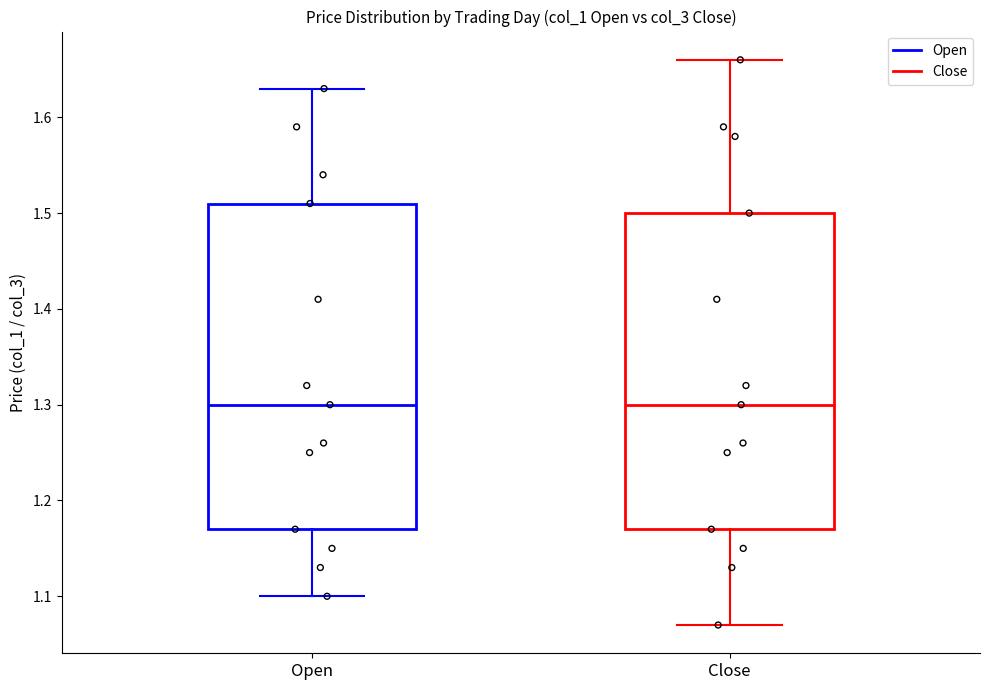

Which box is the tallest, from its lower edge to its upper edge?

Open